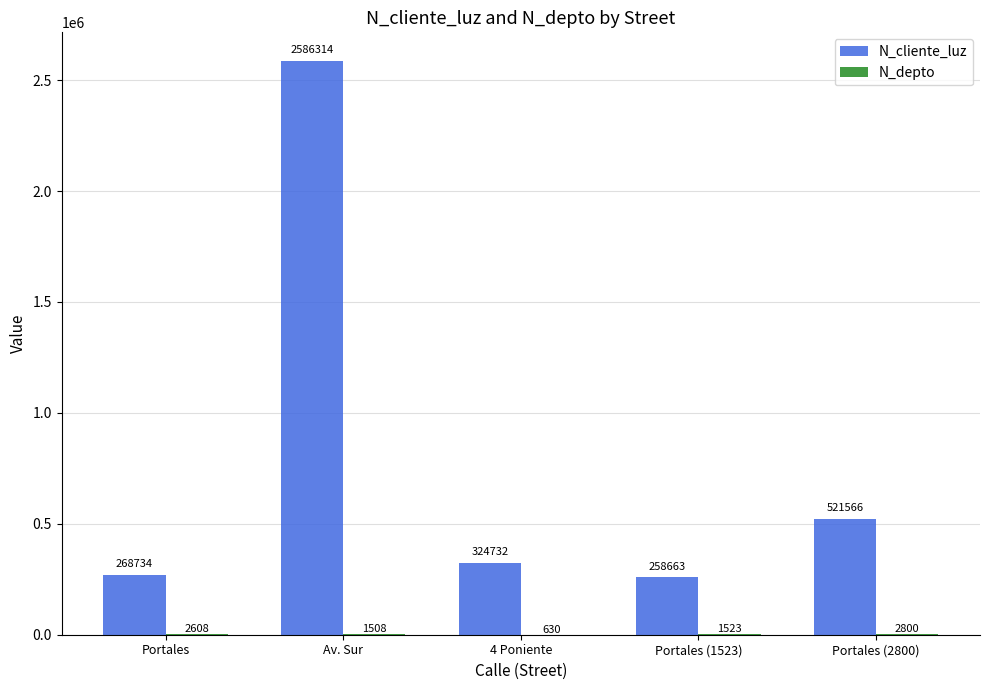

True or false: N_cliente_luz has a value of 258663 at Portales (1523).

True